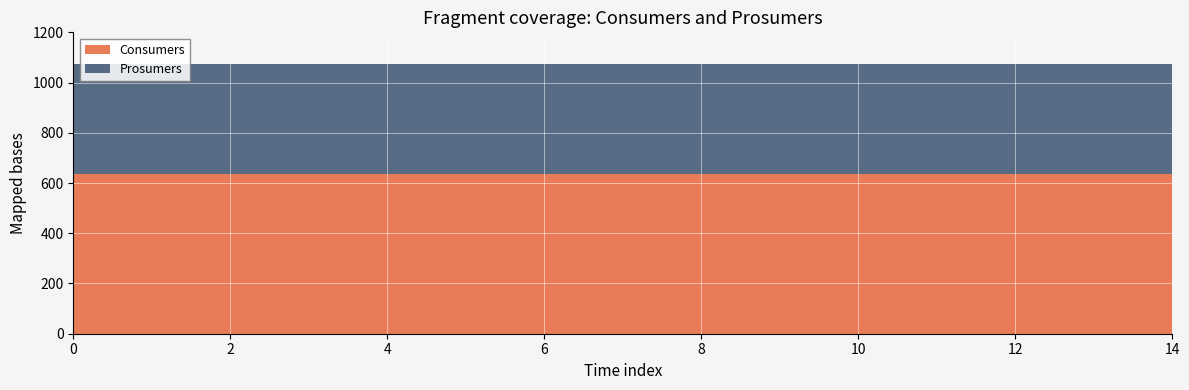

Reading left to right, transcribe all the data shown in this chart.

Consumers: 0=635	1=635	2=635	3=635	4=635	5=635	6=635	7=635	8=635	9=635	10=635	11=635	12=635	13=635	14=635
Prosumers: 0=440	1=440	2=440	3=440	4=440	5=440	6=440	7=440	8=440	9=440	10=440	11=440	12=440	13=440	14=440